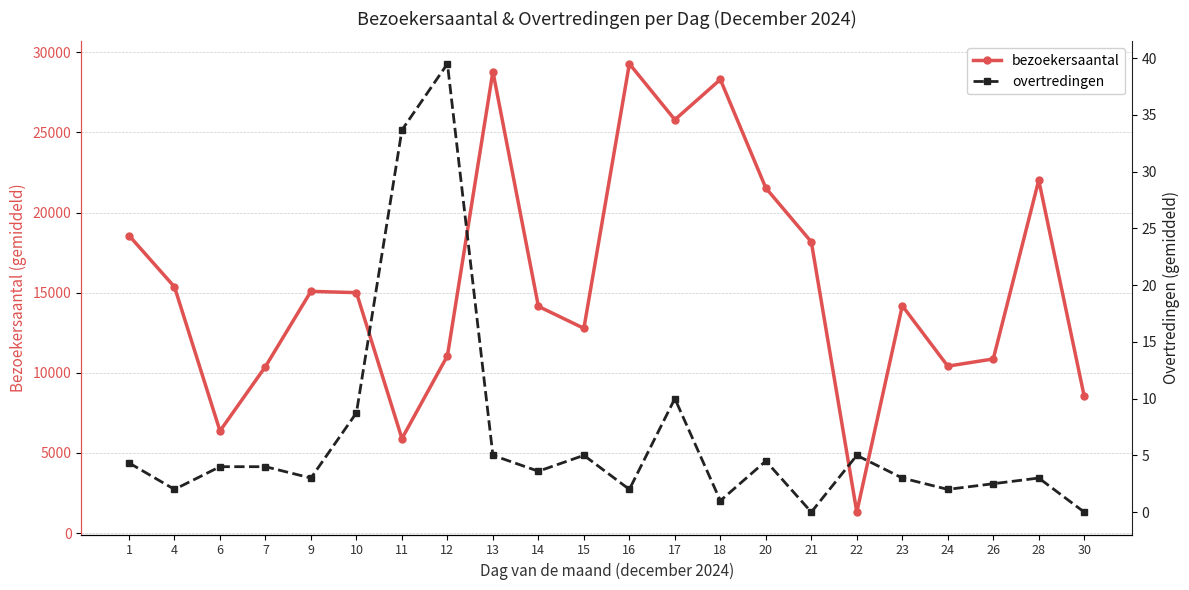

Rank the categories by overtredingen value from lowest to highest.

21, 30, 18, 4, 16, 24, 26, 9, 23, 28, 14, 6, 7, 1, 20, 13, 15, 22, 10, 17, 11, 12